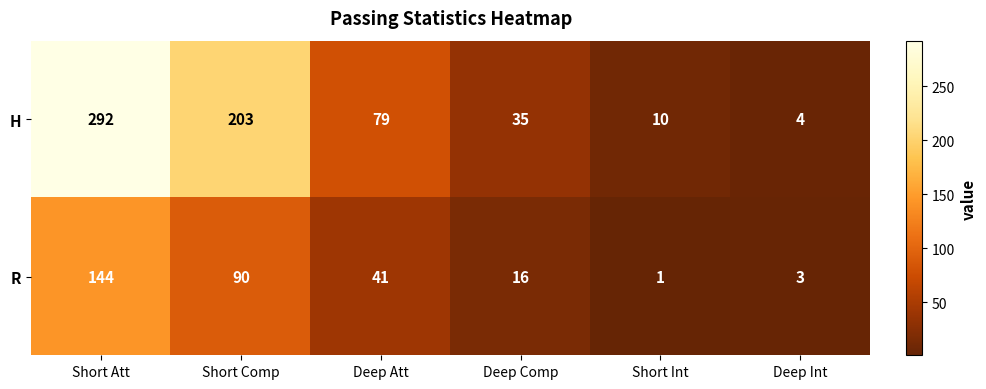

How many distinct data groups are displayed?

2